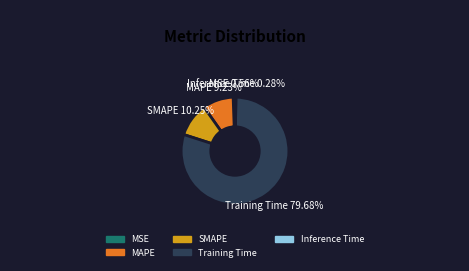

What is the largest slice in the pie chart?

Training Time